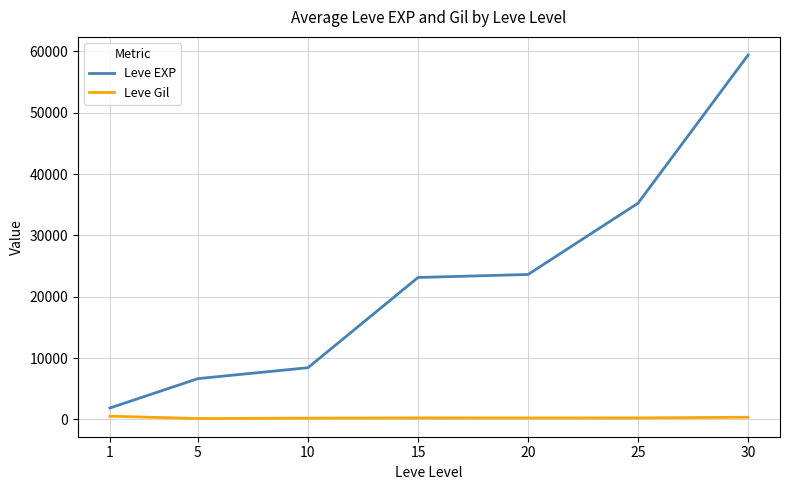

True or false: Leve Gil and Leve EXP intersect in this chart.

False